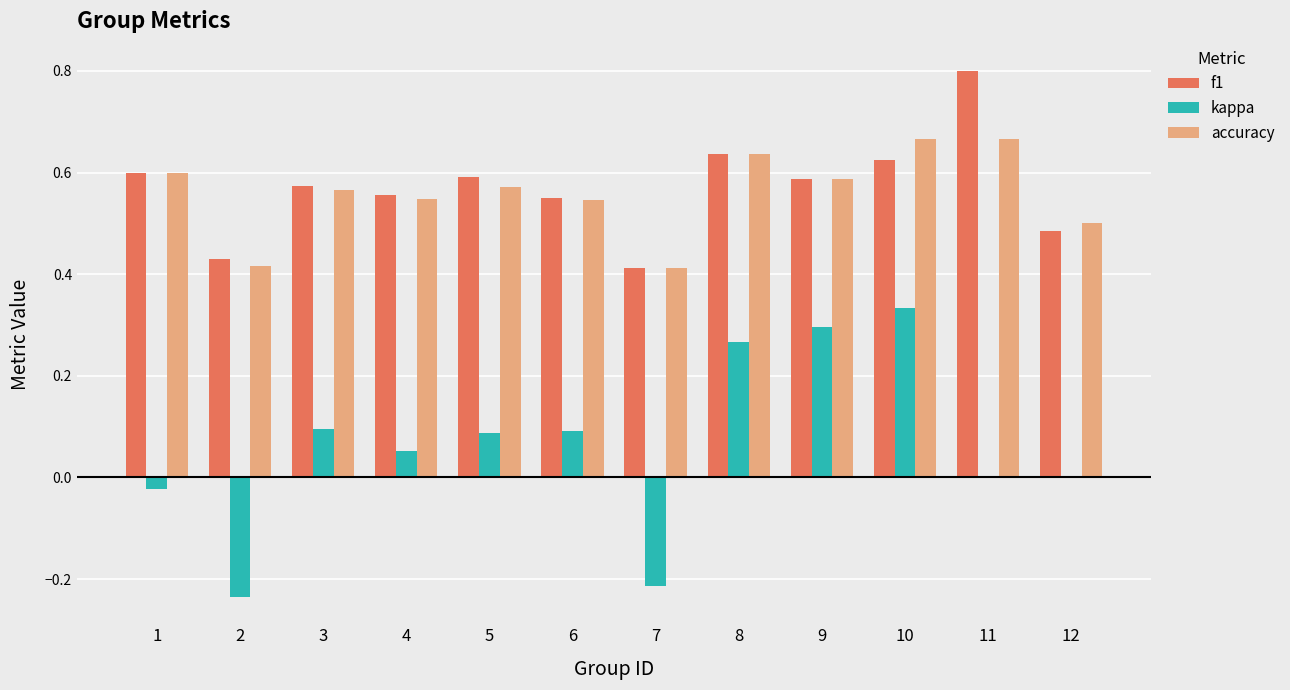

The f1 series shows 0.2 at 12. True or false?

False